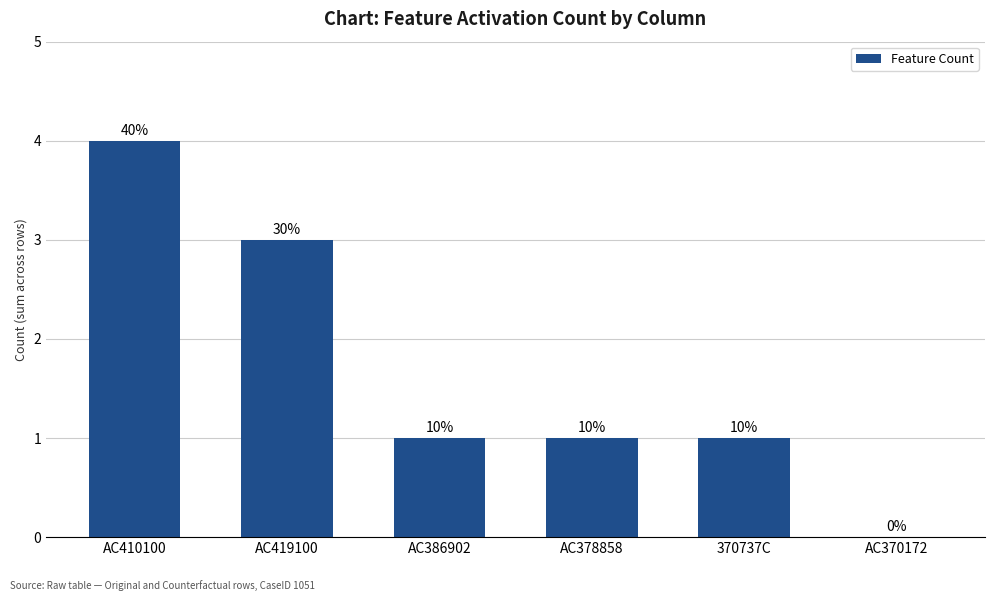

List the labels in order of value, smallest first.

AC370172, AC386902, AC378858, 370737C, AC419100, AC410100